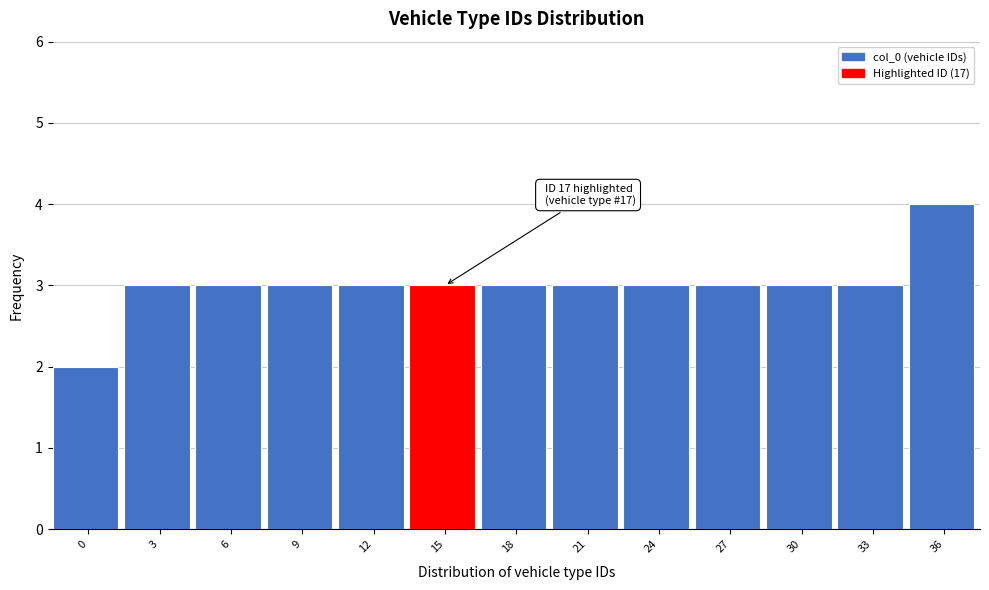

Reading left to right, transcribe all the data shown in this chart.

0=2	3=3	6=3	9=3	12=3	15=3	18=3	21=3	24=3	27=3	30=3	33=3	36=4